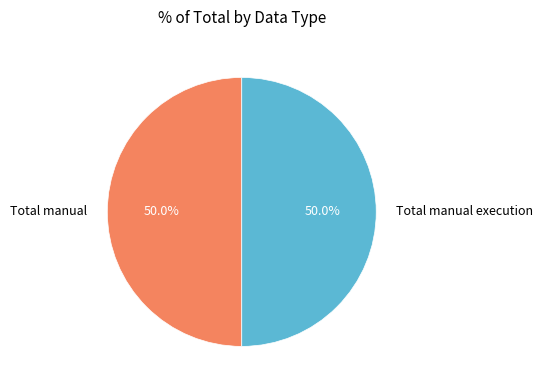

Combined, what portion of the pie is Total manual execution and Total manual?

100.0%